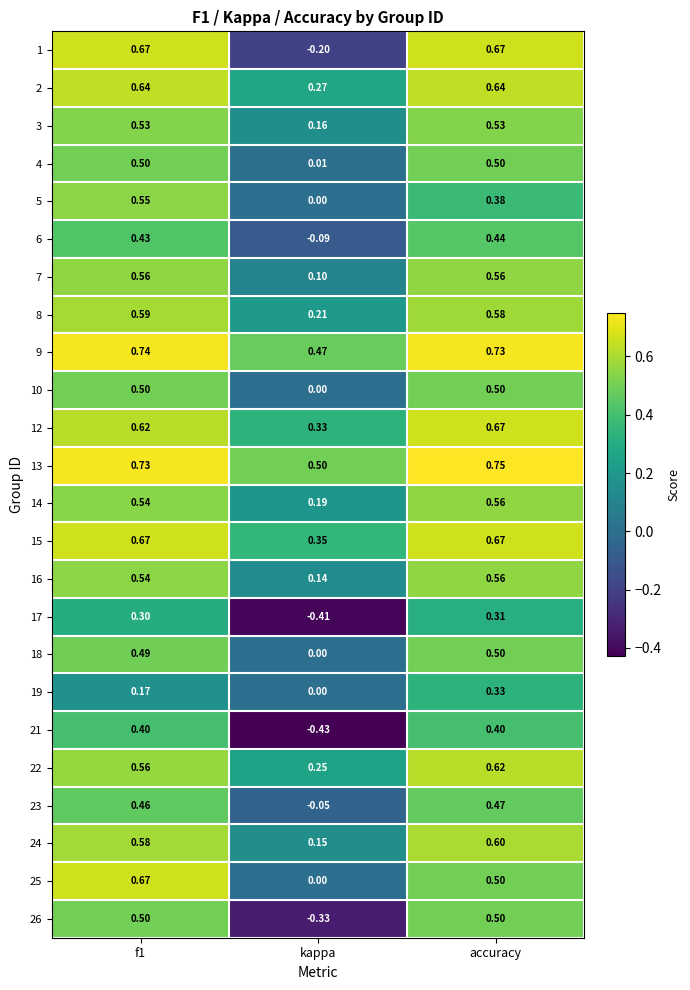

Which label corresponds to the largest value in the chart?

accuracy